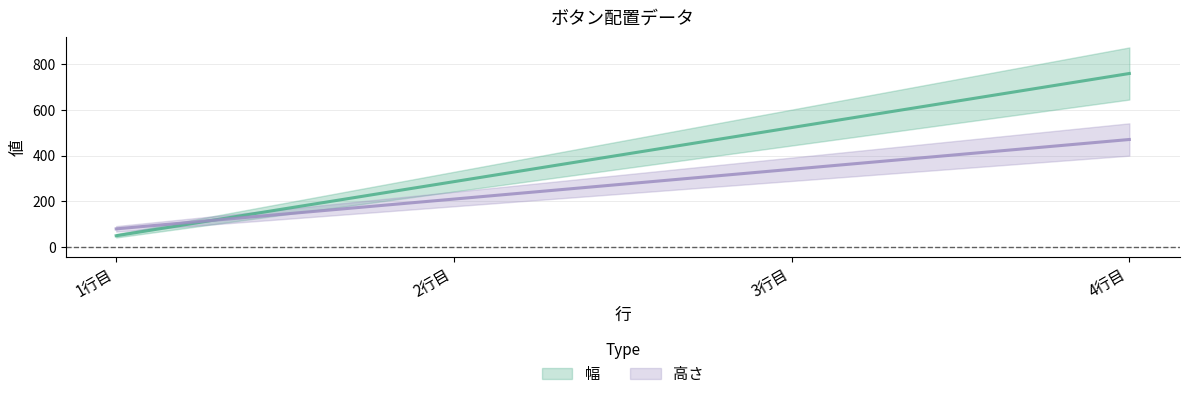

What is the difference between the maximum and second lowest values in the 幅 series?

472